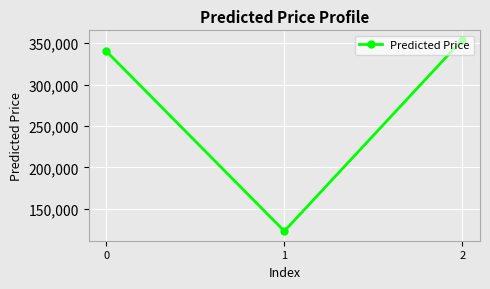

What is the value of the 3rd point from the left?

353838.2